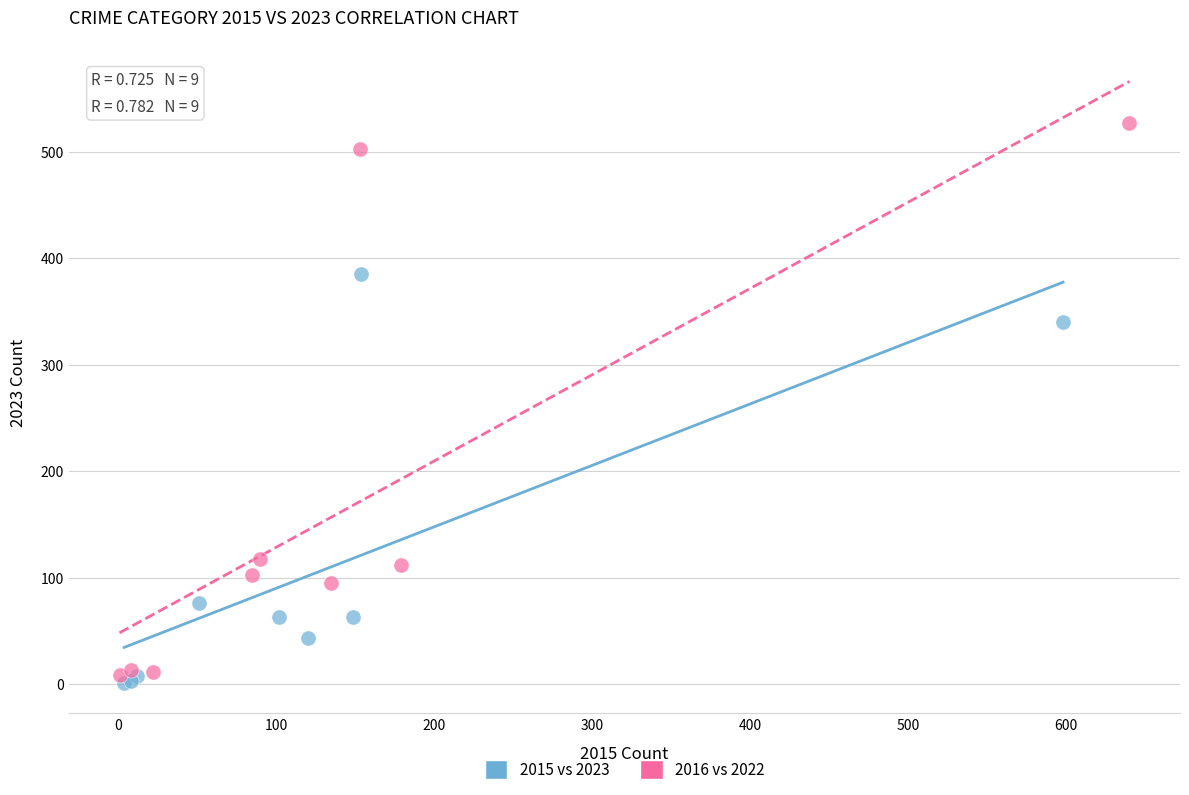

Which series reaches the maximum Y coordinate?

2016 vs 2022